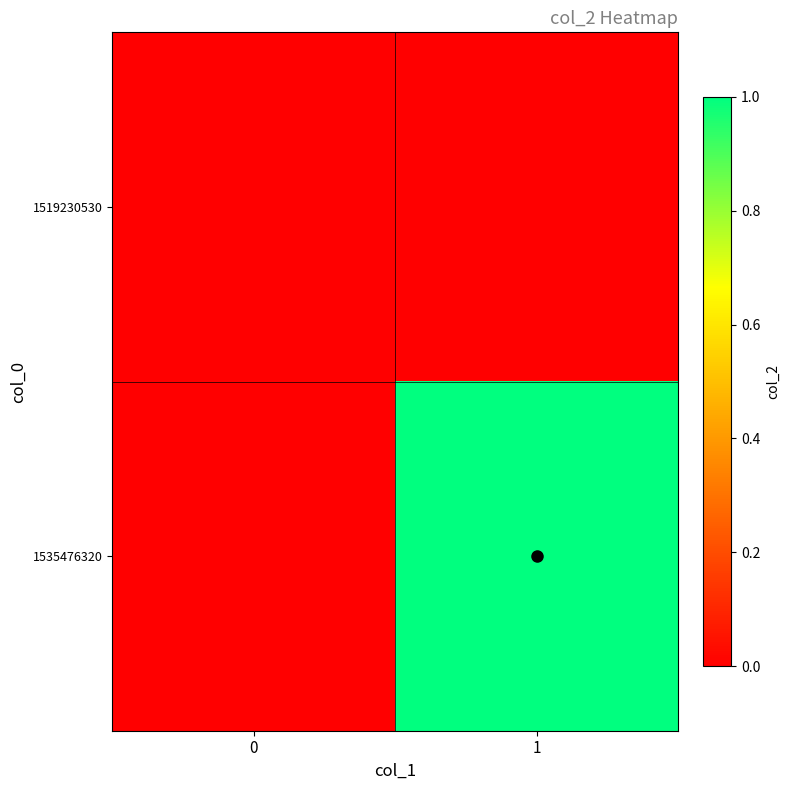

Reading left to right, what are all the values shown in this chart?

1519230530: 0=0	1=0
1535476320: 0=0	1=1